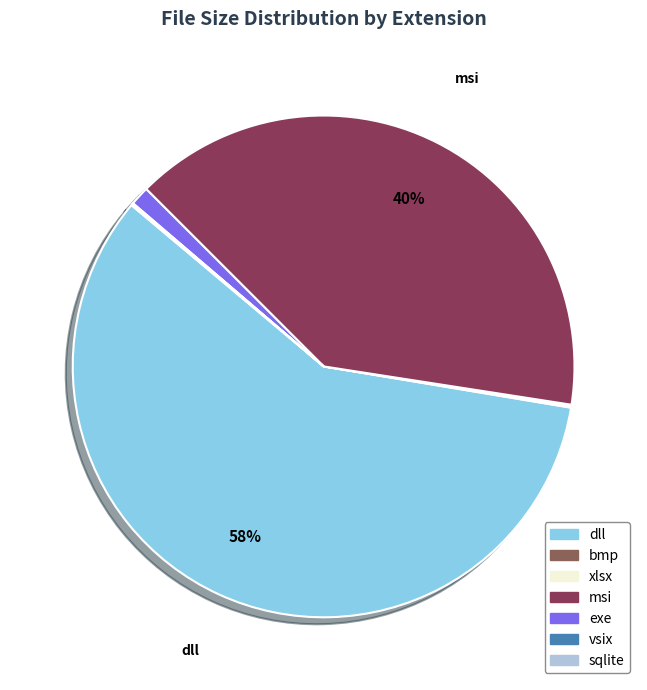

Which has a higher value, exe or dll?

dll